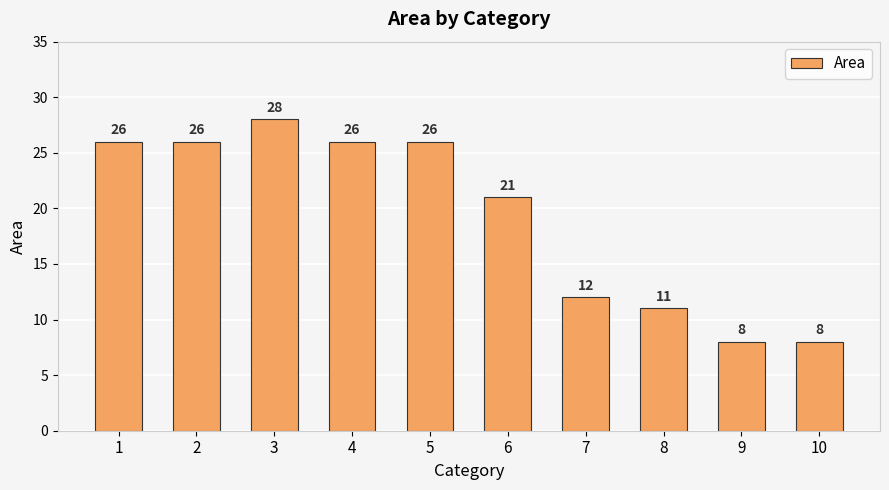

How many distinct data groups are displayed?

1